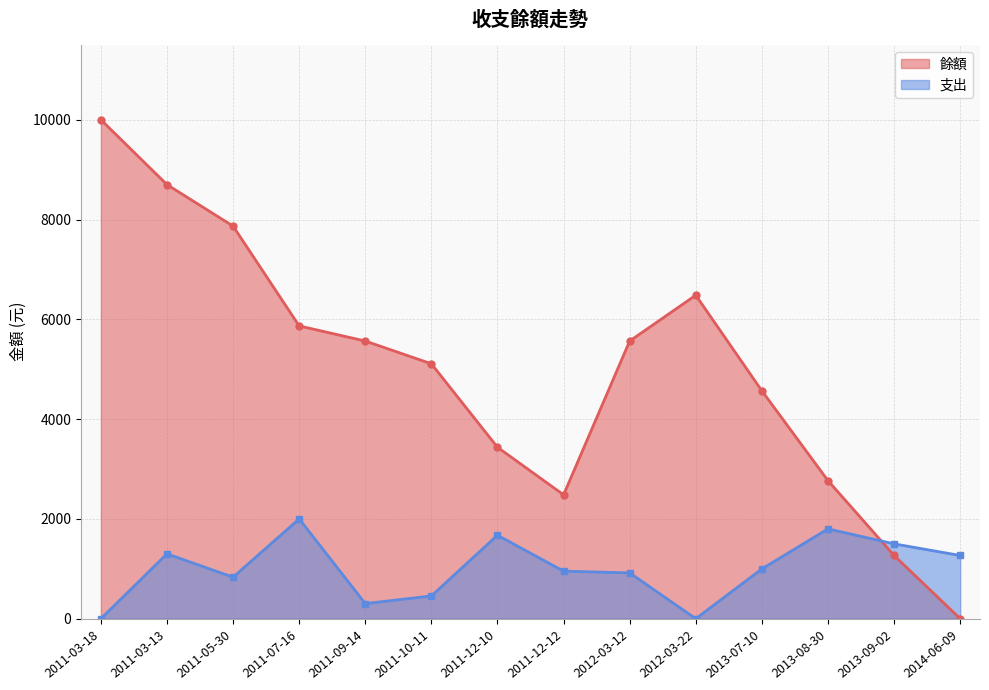

Rank the categories by 餘額 value from lowest to highest.

2014-06-09, 2013-09-02, 2011-12-12, 2013-08-30, 2011-12-10, 2013-07-10, 2011-10-11, 2011-09-14, 2012-03-12, 2011-07-16, 2012-03-22, 2011-05-30, 2011-03-13, 2011-03-18